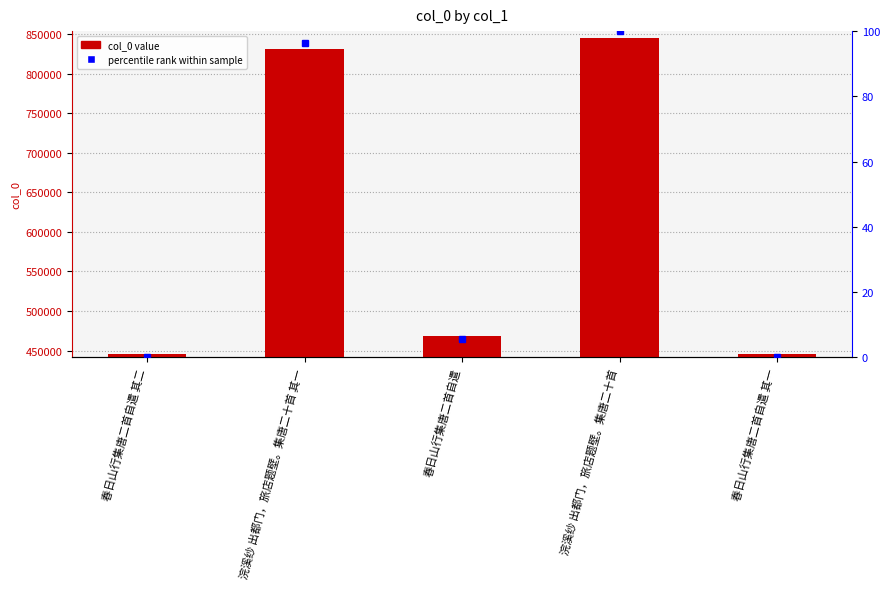

Approximately how many times larger is the value at 浣溪纱 出都门，旅店题壁。集唐二十首 compared to 春日山行集唐二首自遣?

1.8